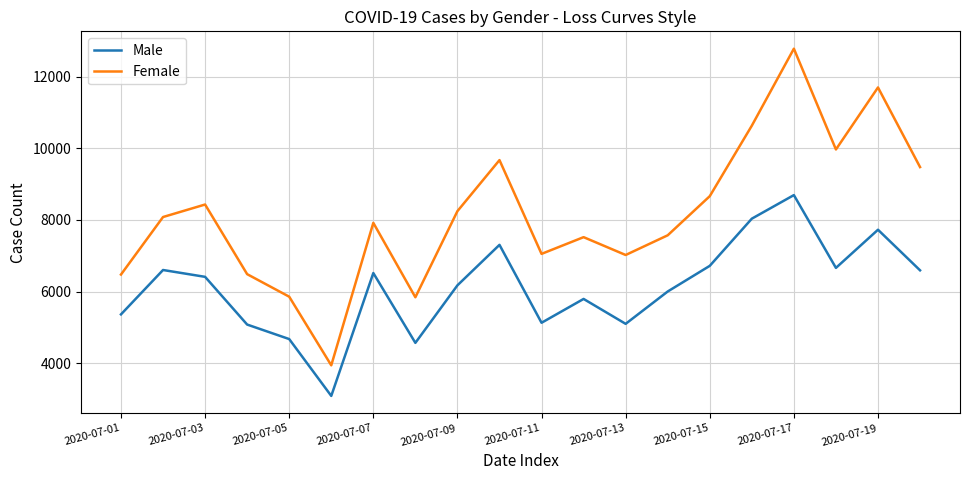

What is the difference between the second highest and minimum values in the Male series?

4948